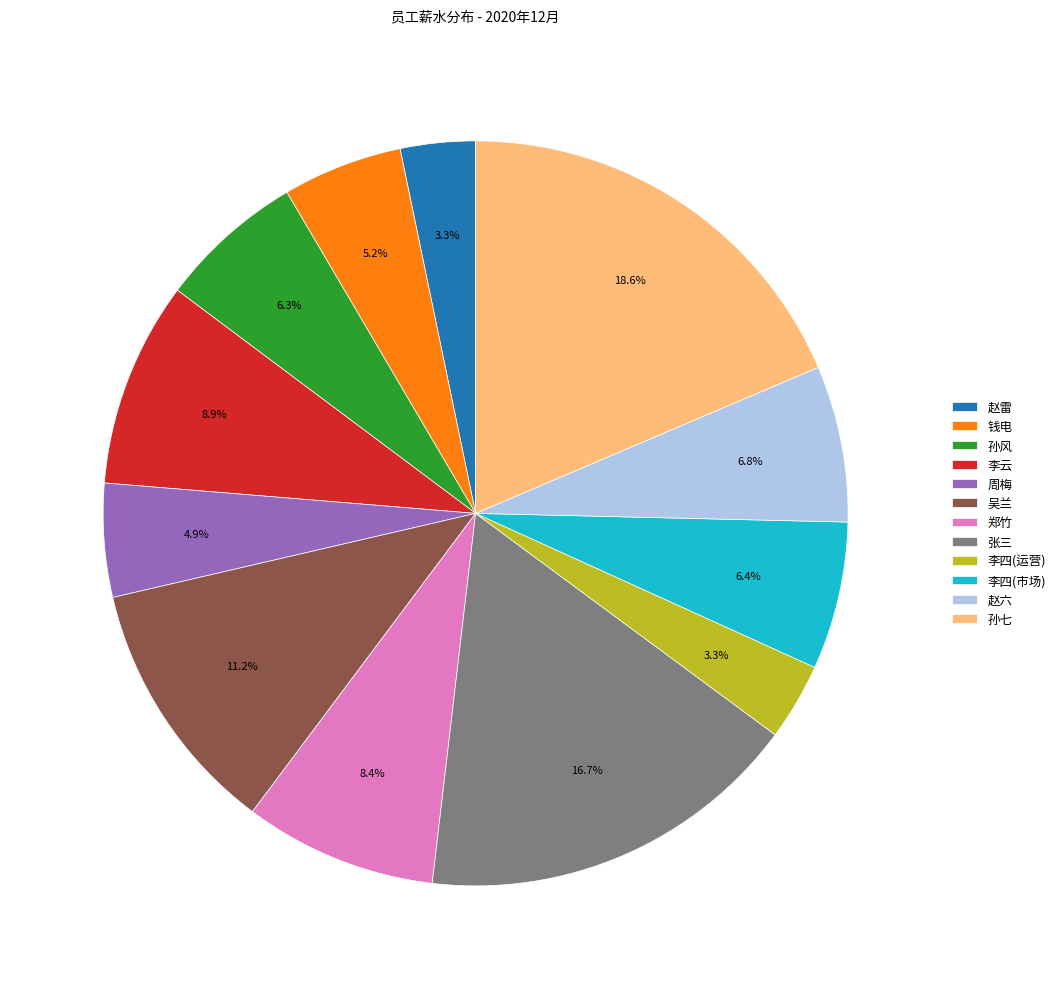

Approximately how many times larger is the value at 周梅 compared to 郑竹?

0.6